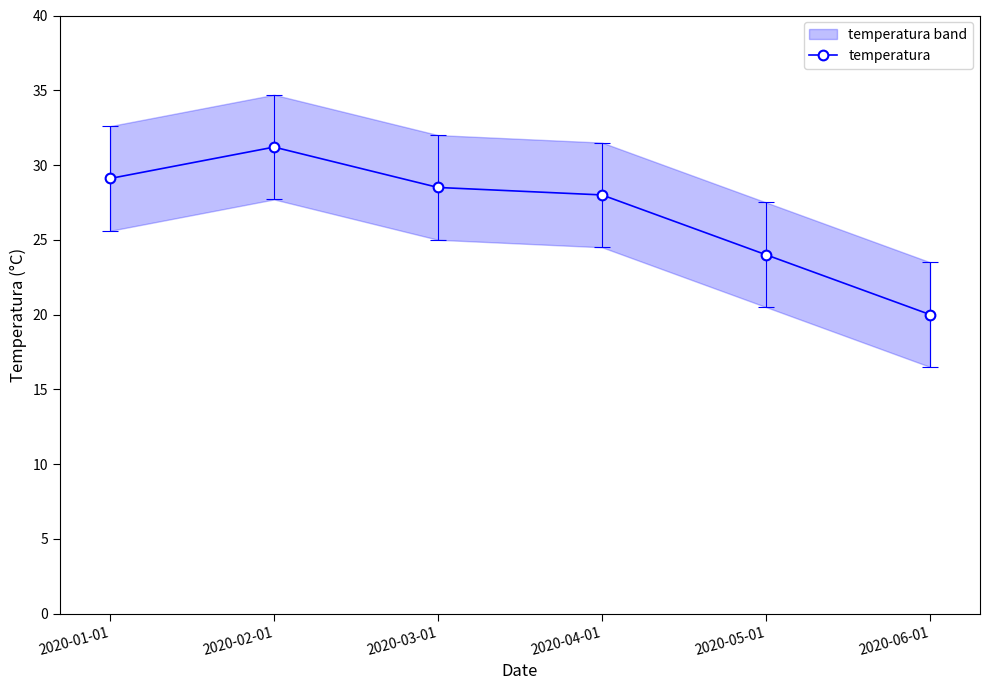

The value at 2020-06-01 is 20.0. True or false?

True